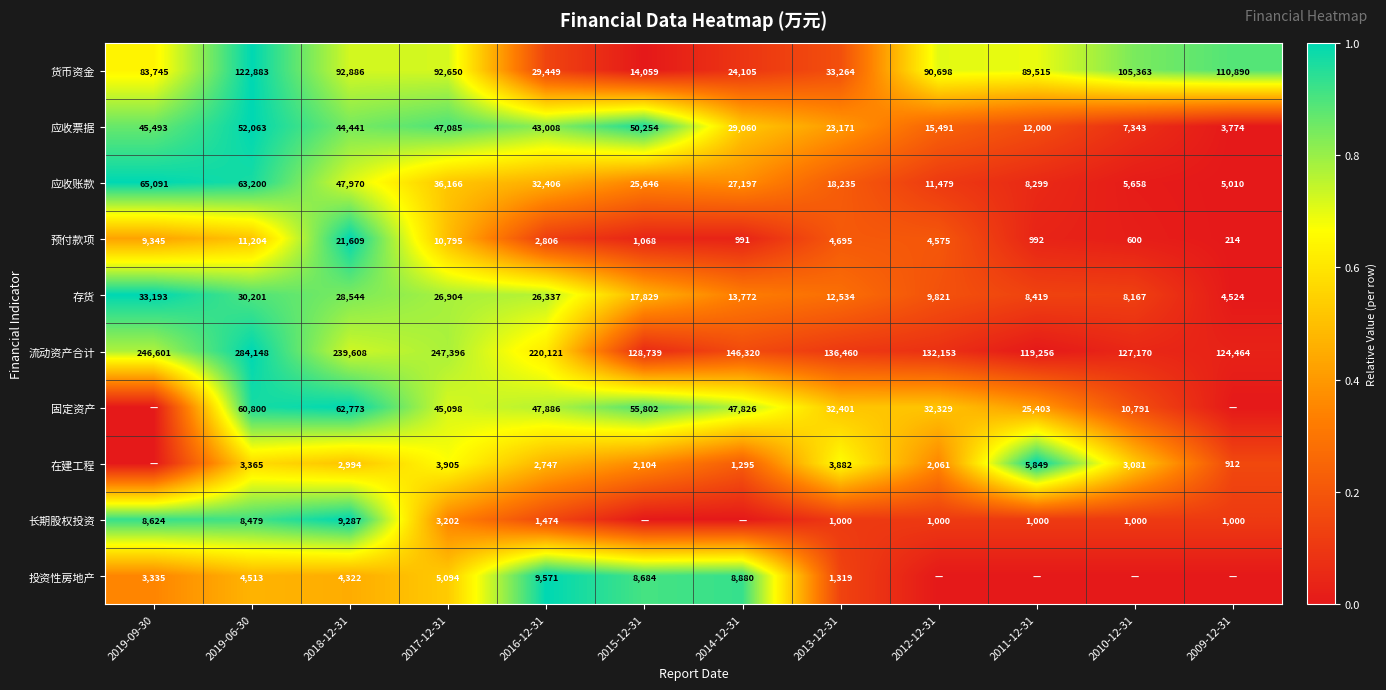

At 2013-12-31, list the series in order from smallest to largest.

长期股权投资, 投资性房地产, 在建工程, 预付款项, 存货, 应收账款, 应收票据, 固定资产, 货币资金, 流动资产合计